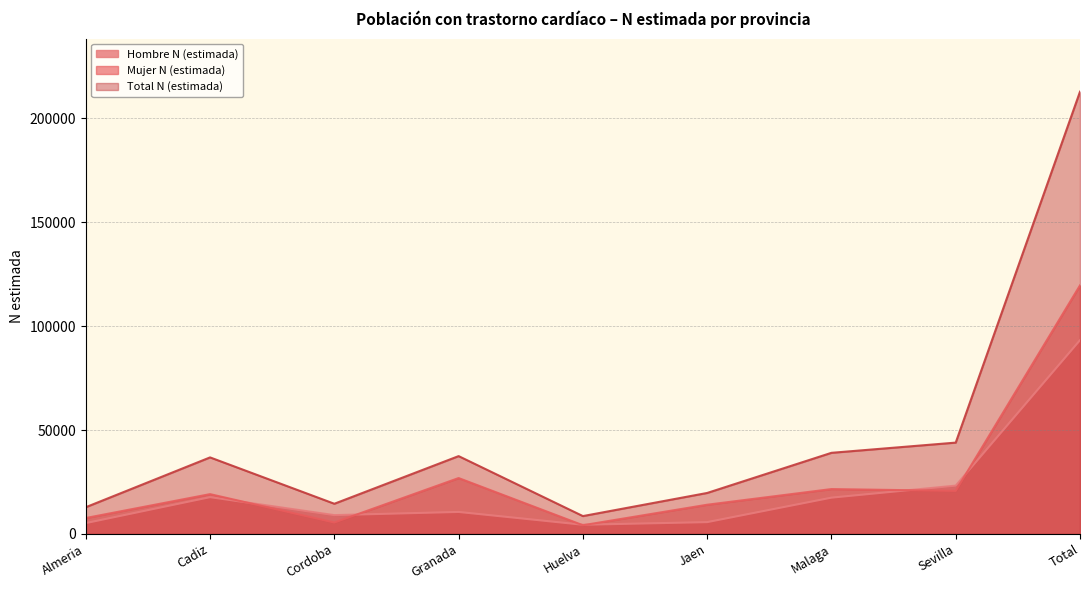

At which category does Total N (estimada) reach its first local peak?

Cadiz